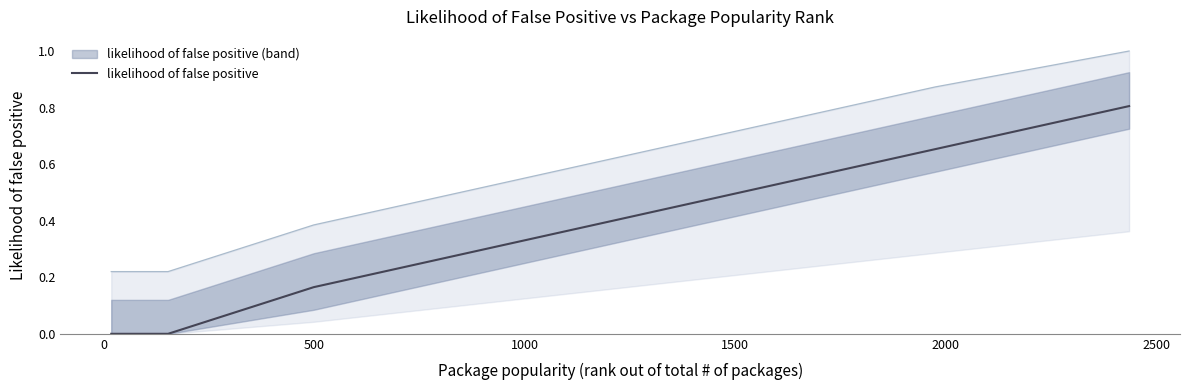

What is the maximum value for likelihood of false positive?

0.8